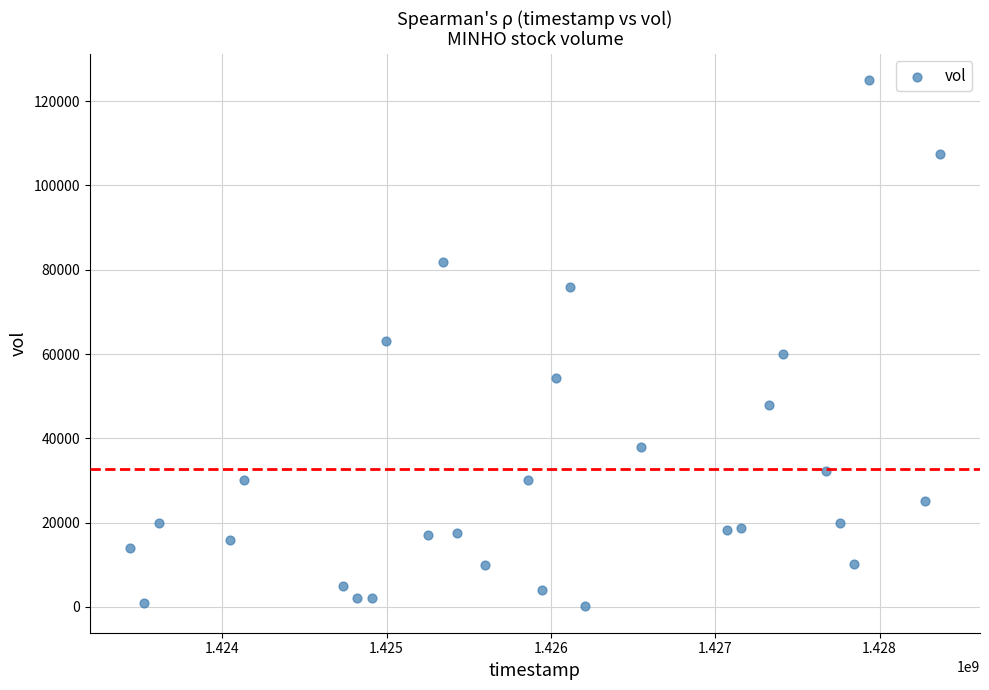

What is the range of Y values (max minus min)?

124900